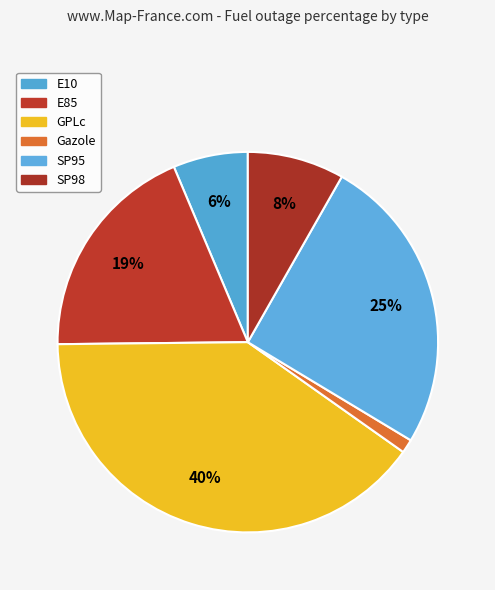

What is the largest slice in the pie chart?

GPLc